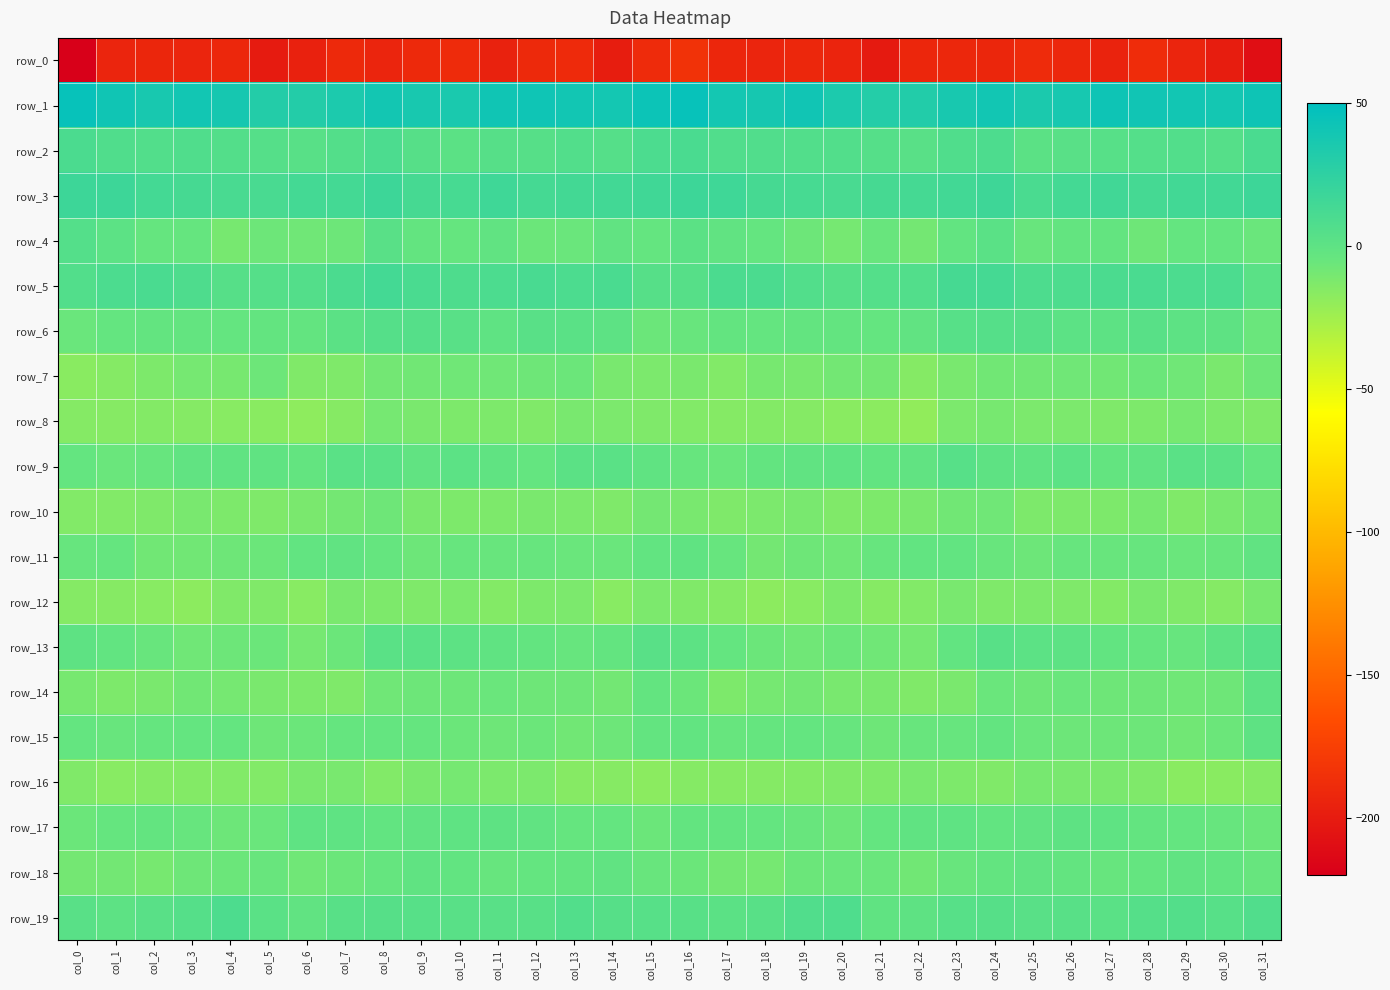

What is the average value of the row_7 series?

-10.0